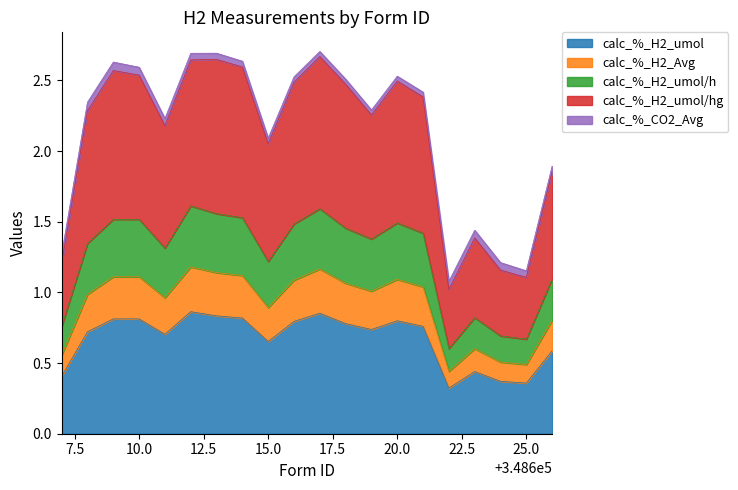

How many lines are shown in the chart?

5